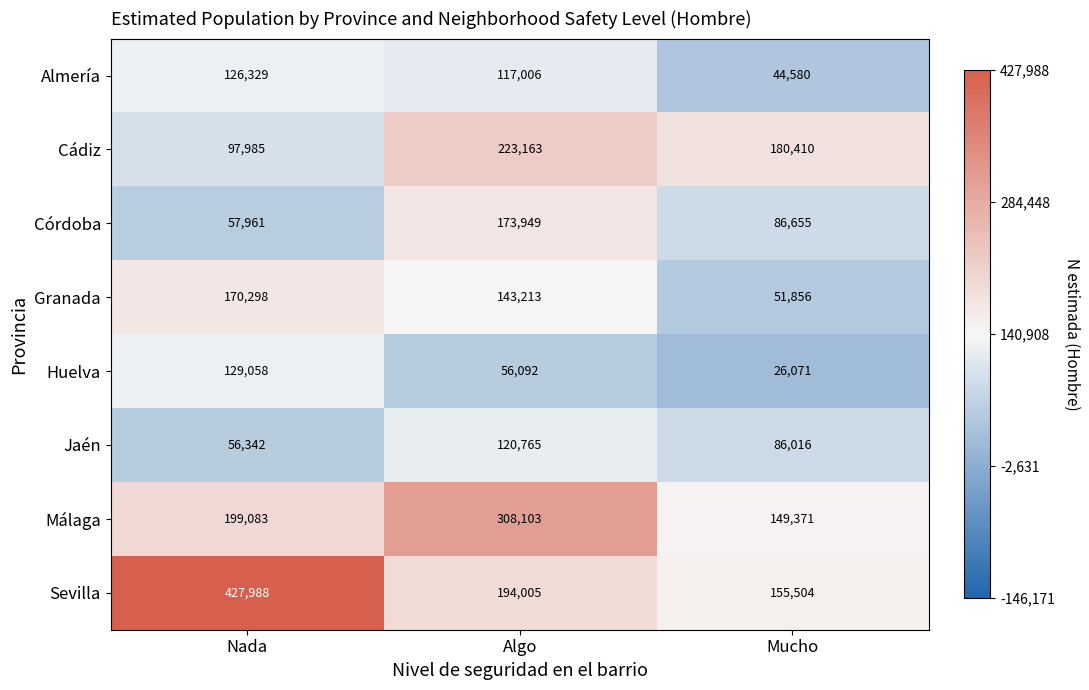

Is it true that Córdoba equals 59910 at Mucho?

False